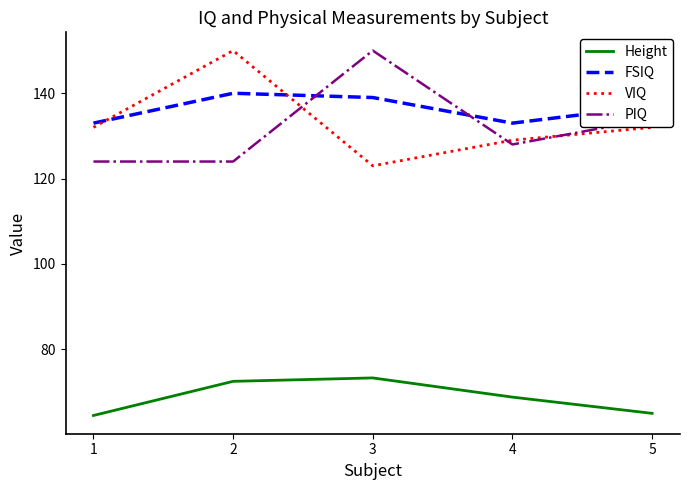

What is the smallest value displayed?

64.5